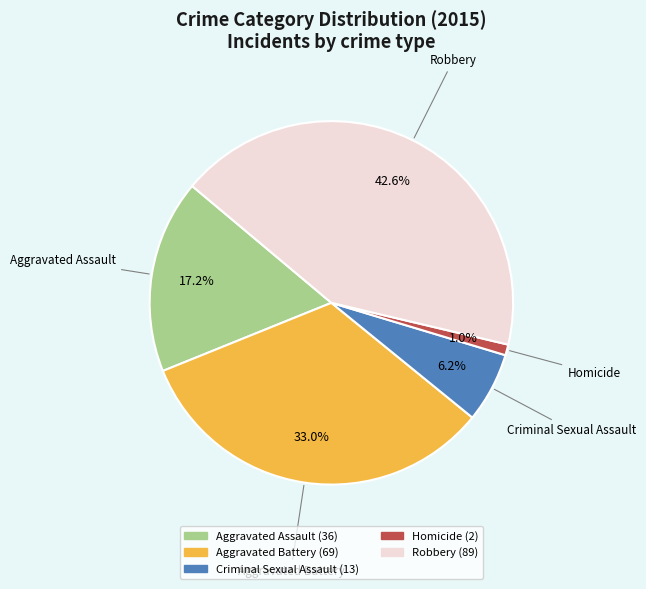

To the nearest percent, what portion does Aggravated Battery represent?

33%